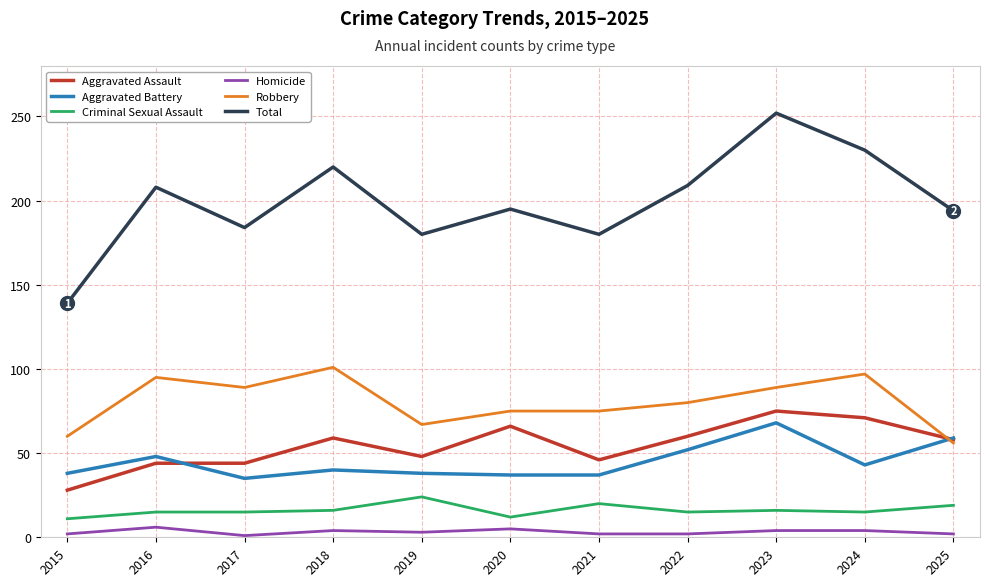

Which category has the highest value in the Aggravated Assault series?

2023